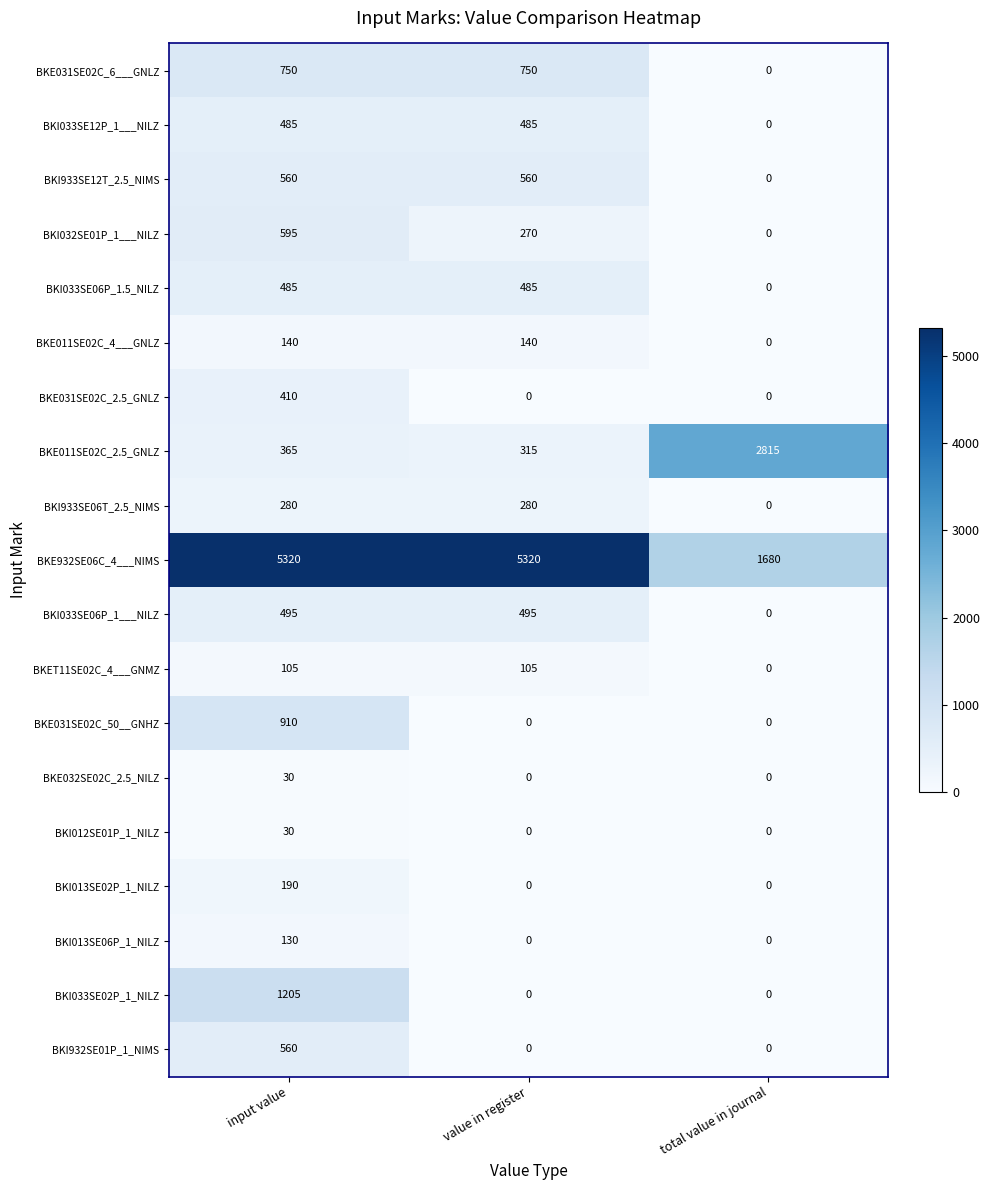

Which series has the largest range (max minus min)?

BKE932SE06C_4___NIMS